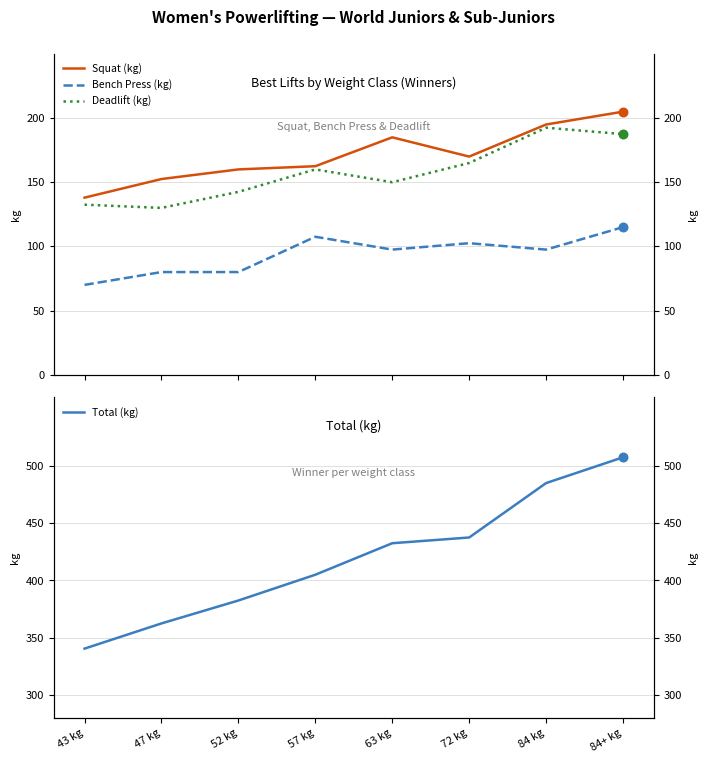

Is the value of Total (kg) at 63 kg greater than the value of Bench Press (kg) at 72 kg?

Yes